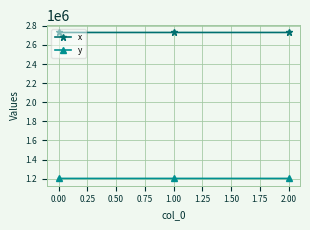

Is it true that x equals 4615302.8 at 0.00?

False